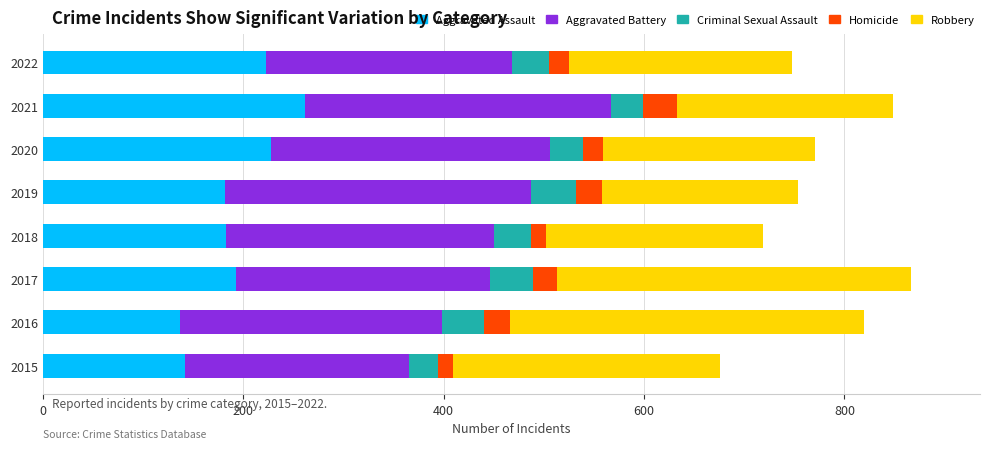

True or false: Aggravated Assault has a value of 366 at 2020.

False